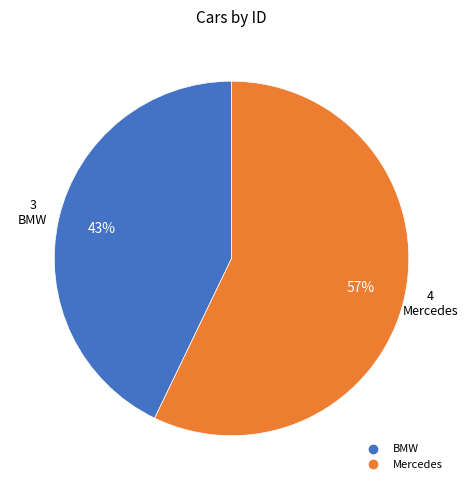

Combined, do BMW and Mercedes account for over 50%?

Yes